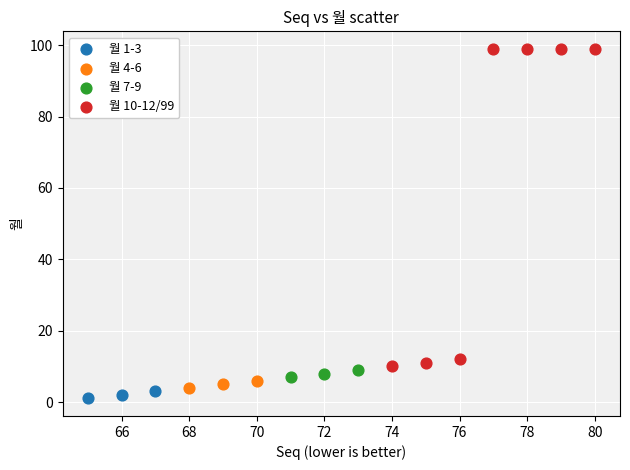

What are all the series names shown in the legend?

월 1-3, 월 4-6, 월 7-9, 월 10-12/99